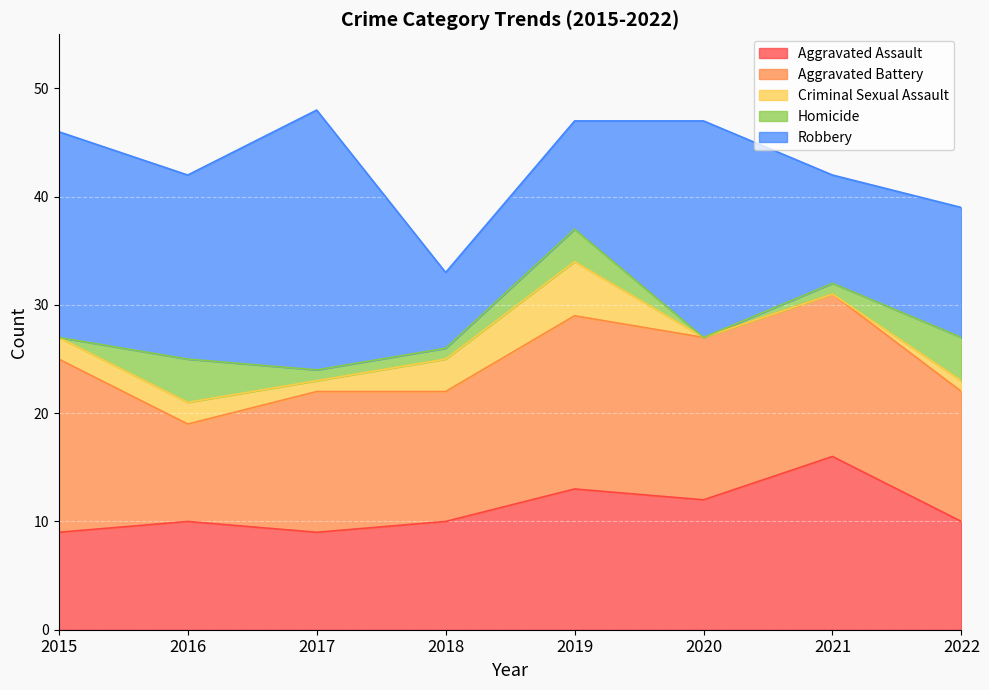

How many lines are shown in the chart?

5